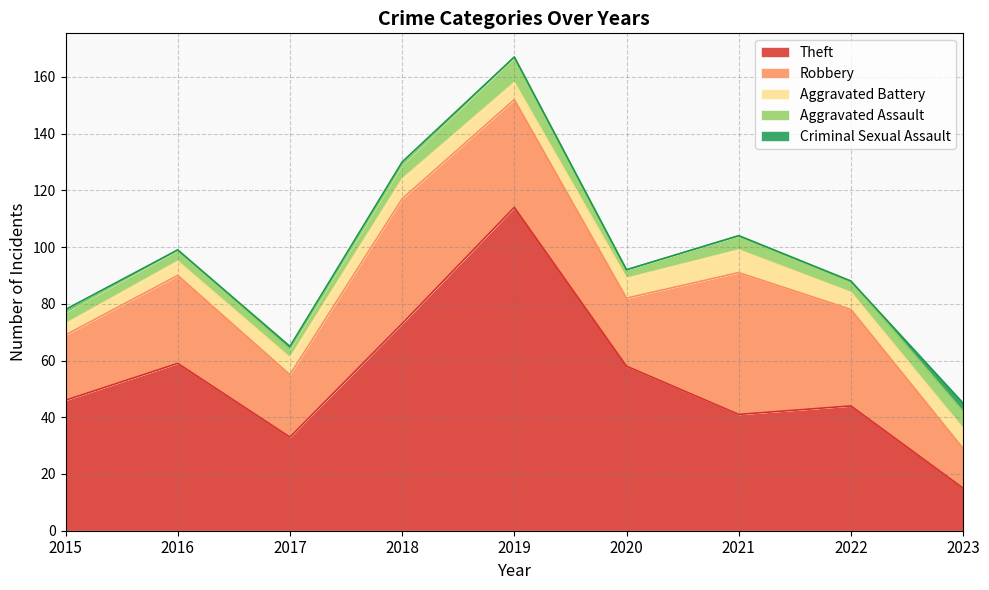

At which label is Aggravated Assault closest to 6?

2023